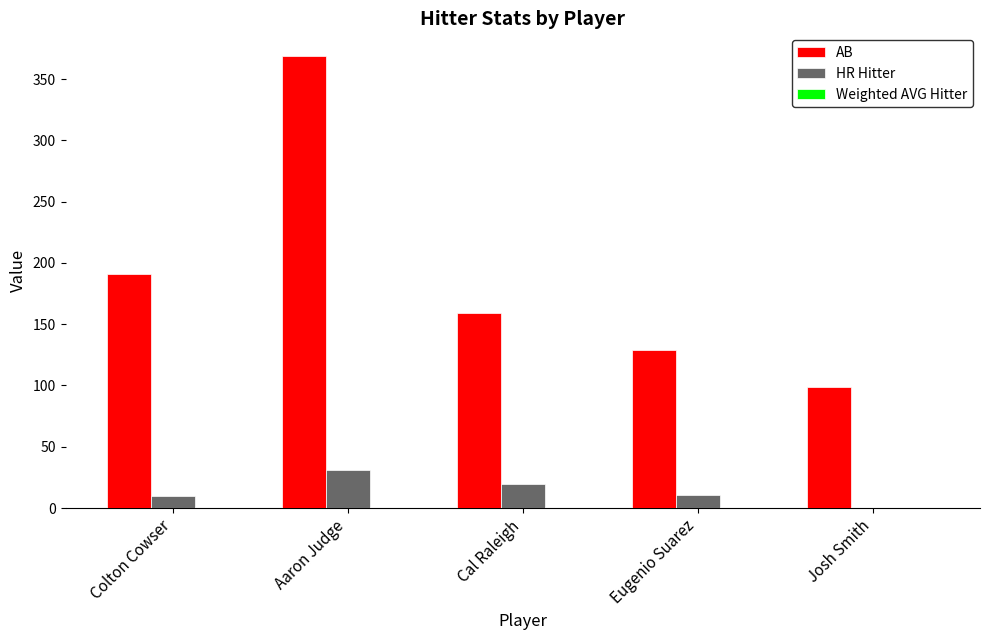

Which series changed the most between Aaron Judge and Josh Smith?

AB